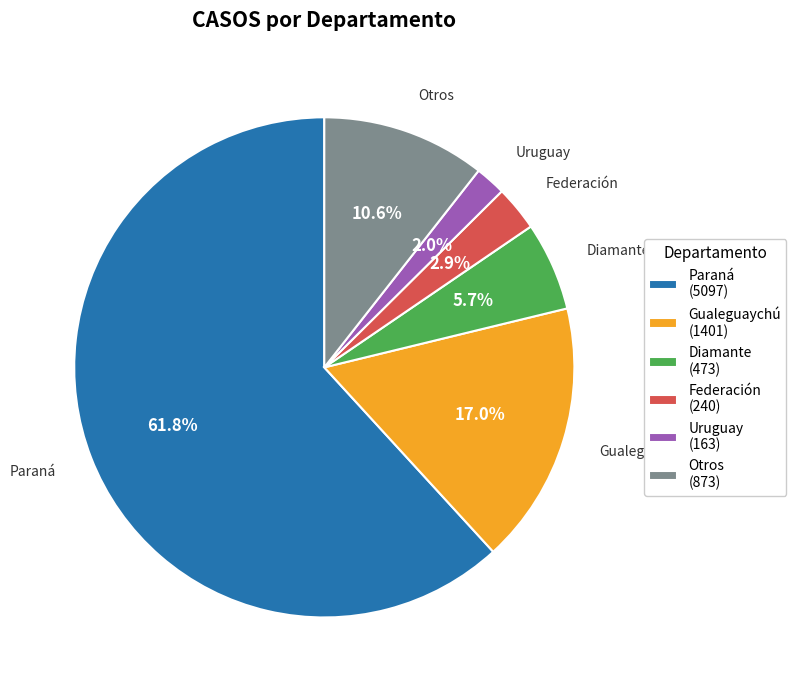

How many slices are in this pie chart?

6